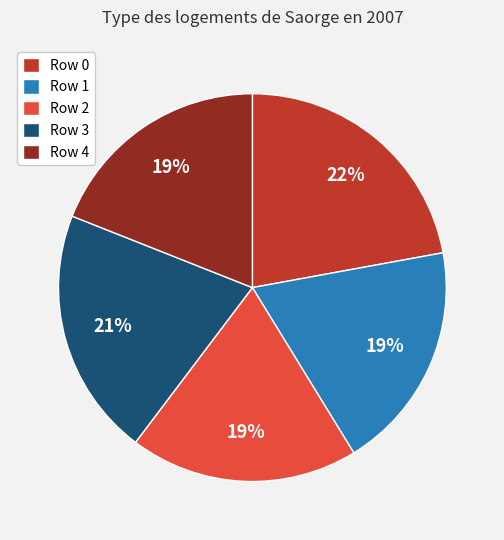

How many slices are in this pie chart?

5